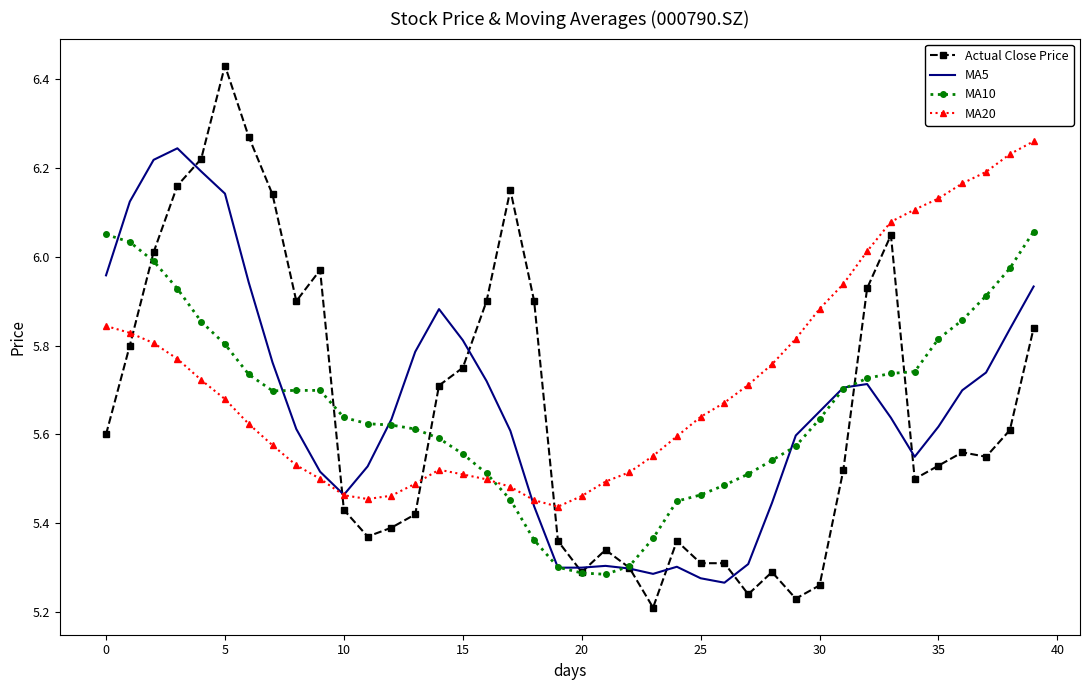

Which series has the largest total across all categories?

MA20